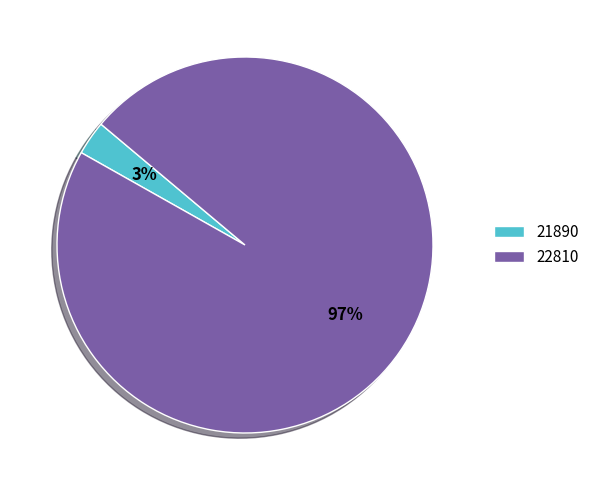

Count the number of slices in the pie.

2